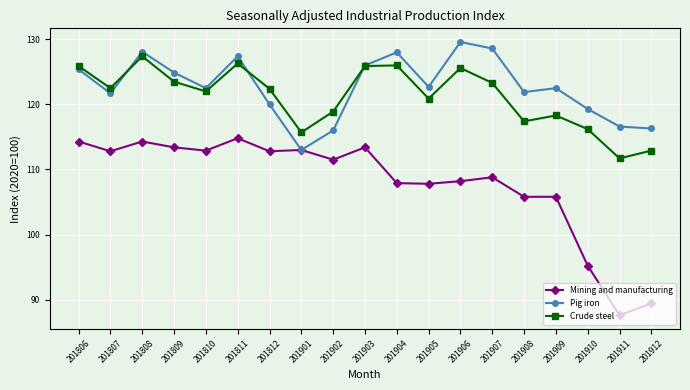

Which label corresponds to the largest value in the chart?

201906